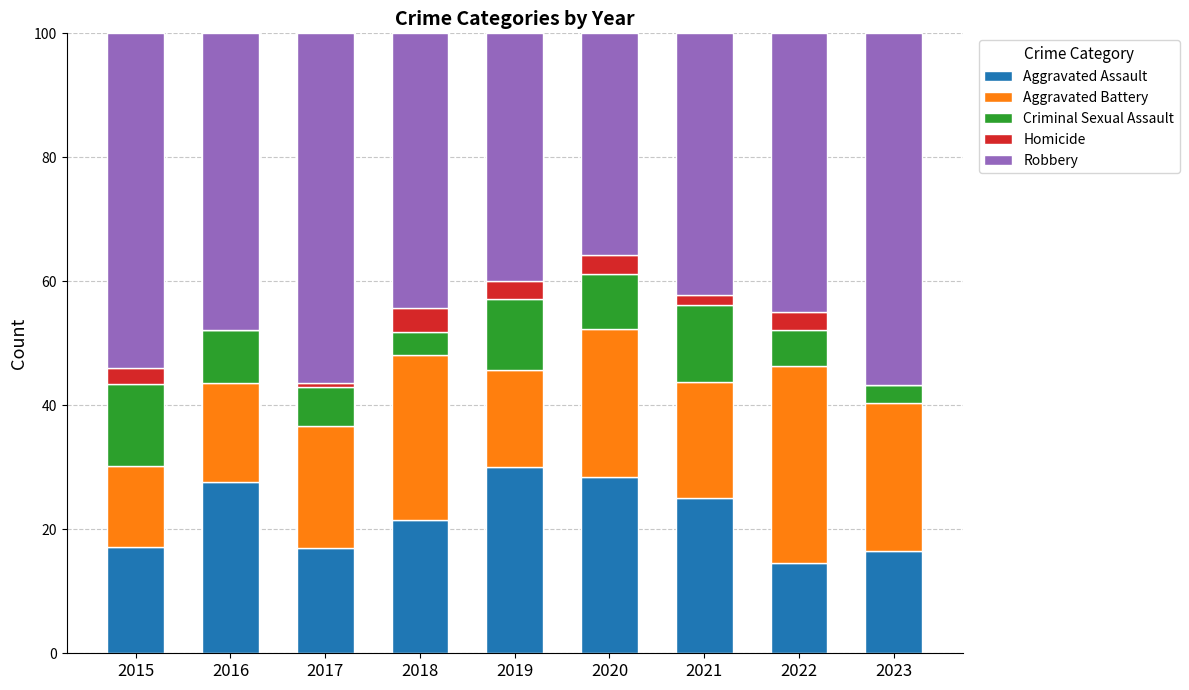

What is the total value across all series at 2020?

100.0